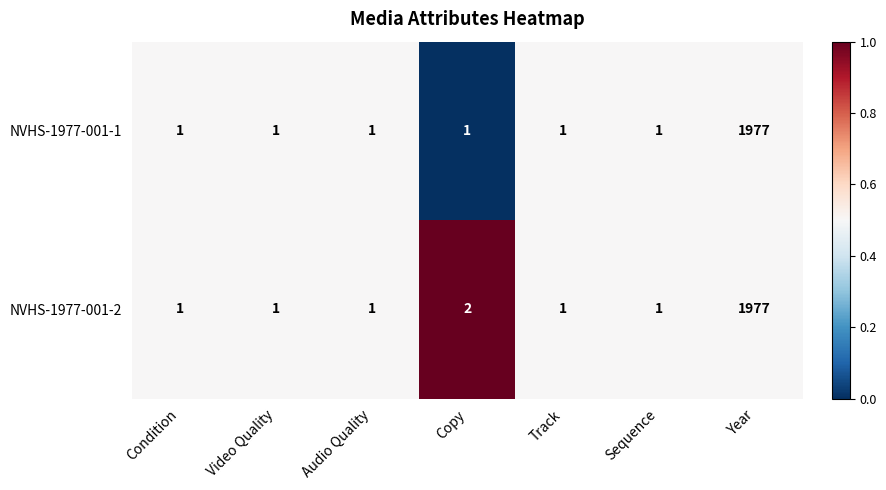

Rank the series by their average value, from lowest to highest.

NVHS-1977-001-1, NVHS-1977-001-2